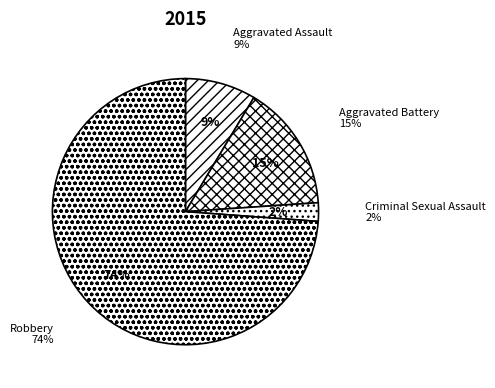

What is the ratio of the value at Aggravated Assault to the value at Aggravated Battery?

0.6